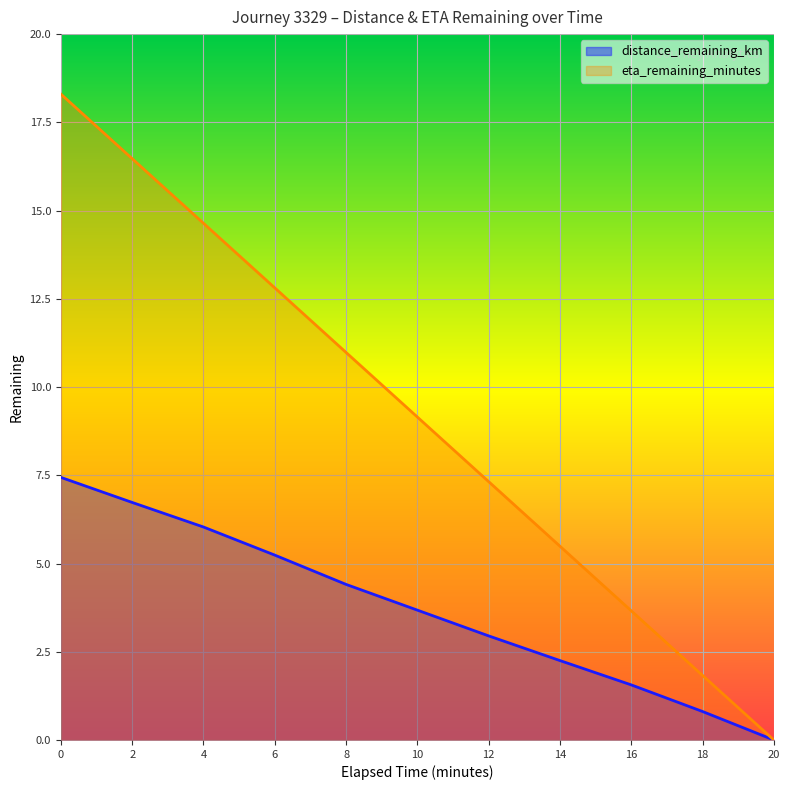

Which label corresponds to the smallest value in the chart?

20